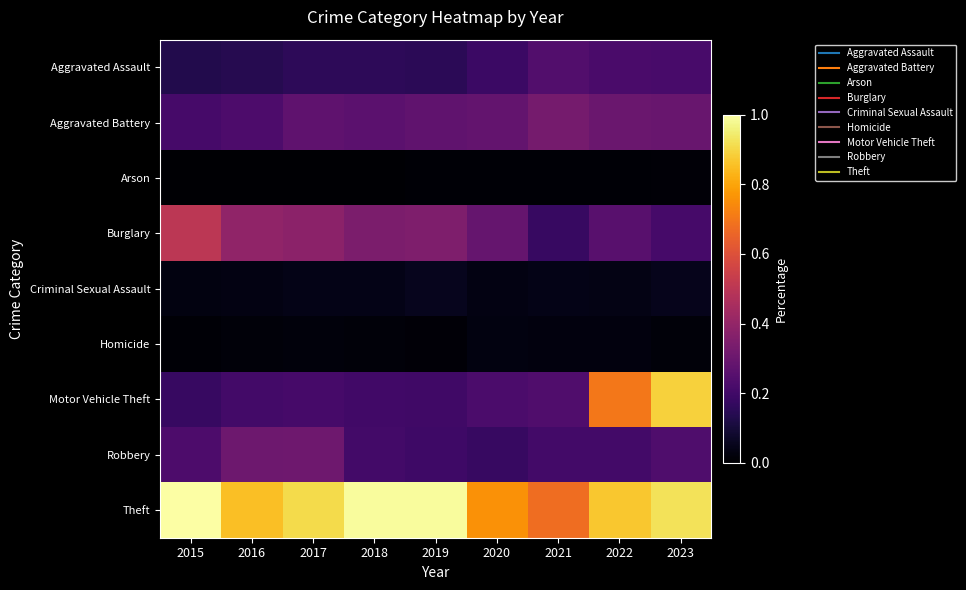

What is the spread (max minus min) of values at 2023?

0.9